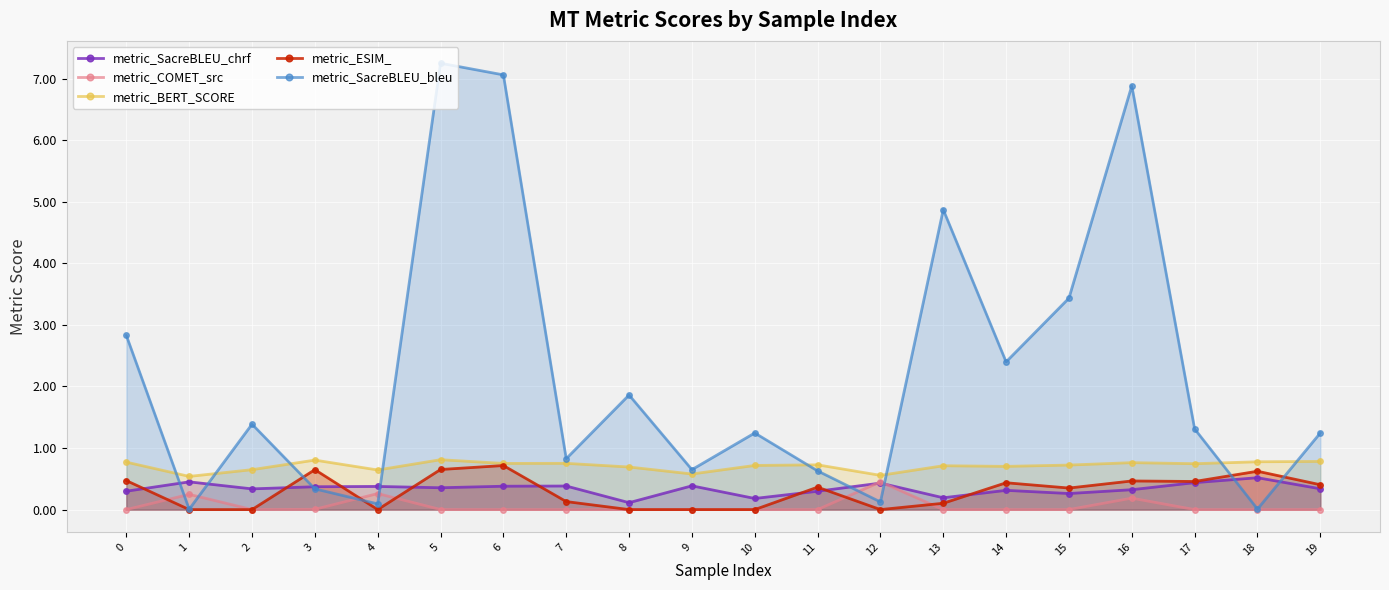

How many lines are shown in the chart?

5